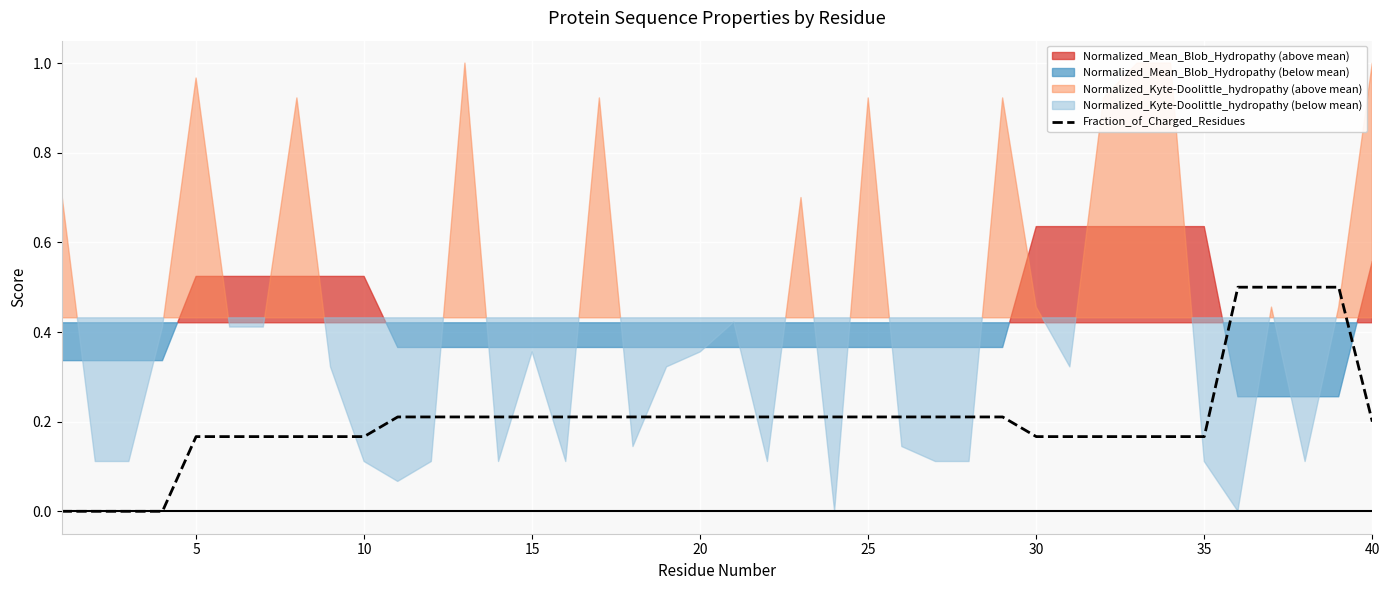

Count the values in the range 0 to 1.

40